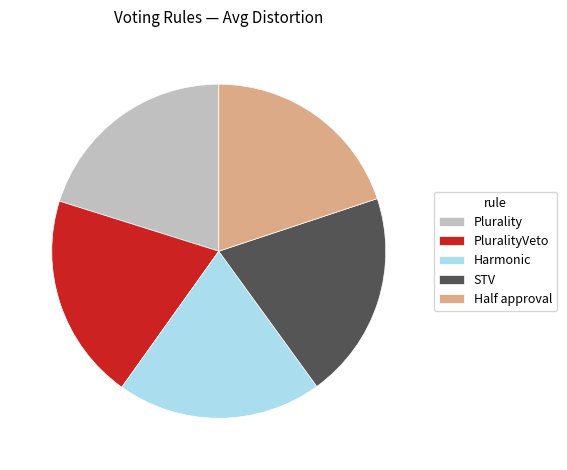

Is it true that PluralityVeto is 25% of the pie?

False